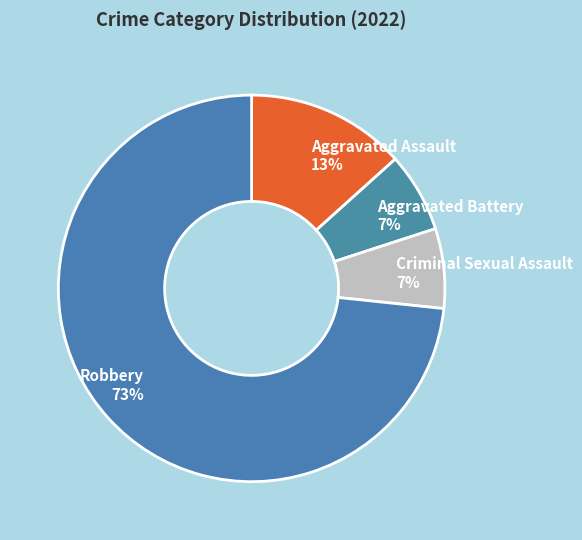

The Aggravated Battery slice represents 7% of the pie. True or false?

True